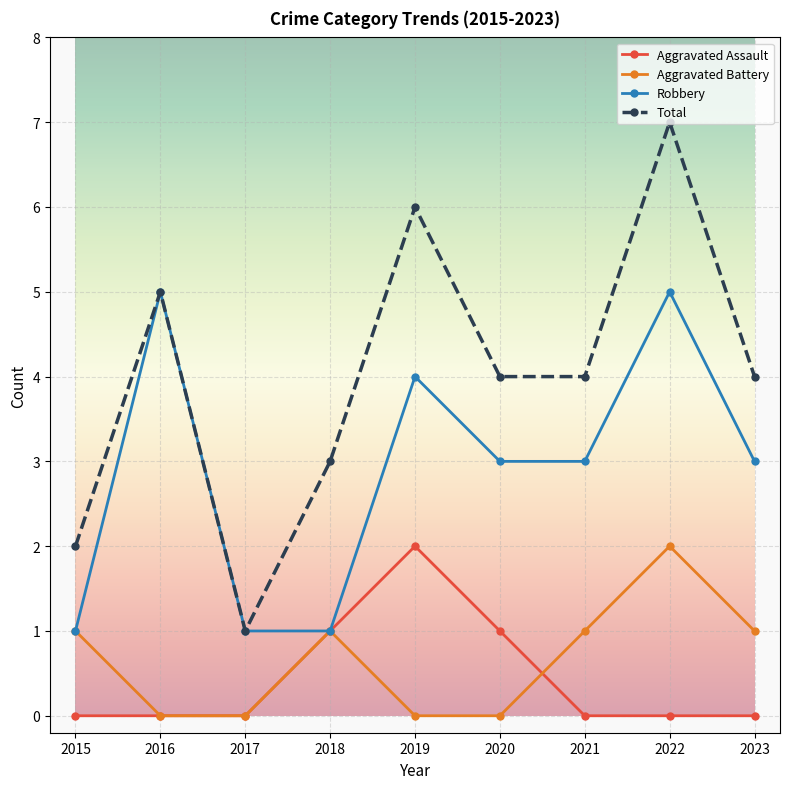

Reading right to left, extract all data points from this chart.

Aggravated Assault: 2023=0	2022=0	2021=0	2020=1	2019=2	2018=1	2017=0	2016=0	2015=0
Aggravated Battery: 2023=1	2022=2	2021=1	2020=0	2019=0	2018=1	2017=0	2016=0	2015=1
Robbery: 2023=3	2022=5	2021=3	2020=3	2019=4	2018=1	2017=1	2016=5	2015=1
Total: 2023=4	2022=7	2021=4	2020=4	2019=6	2018=3	2017=1	2016=5	2015=2